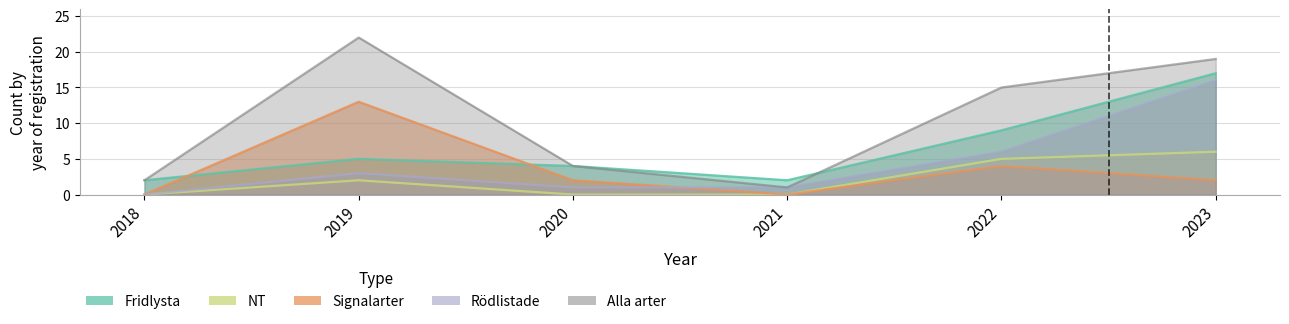

How many series are shown in this chart?

5